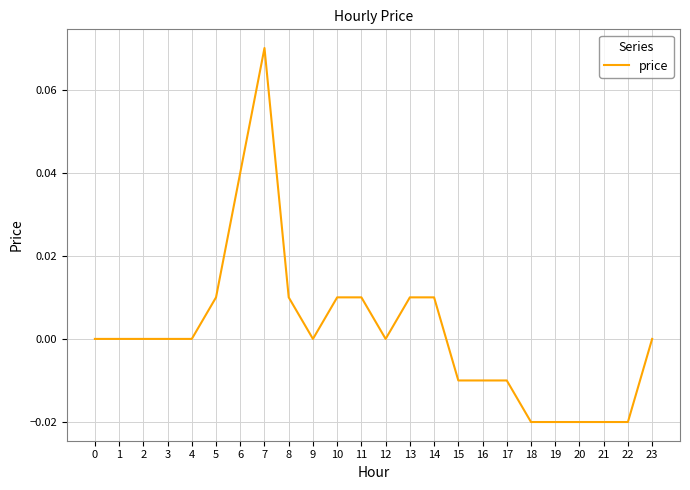

The chart shows a value of 0.0 at 1. True or false?

True